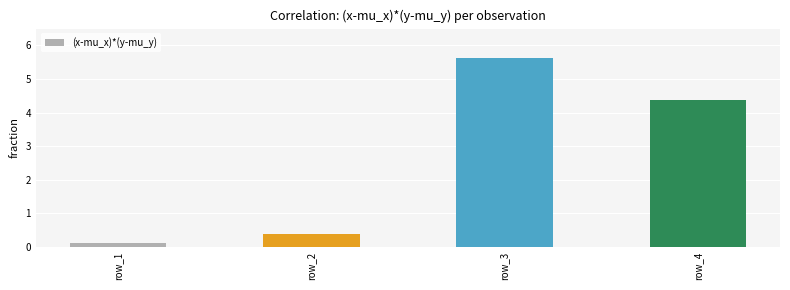

Read the value at row_2.

0.4